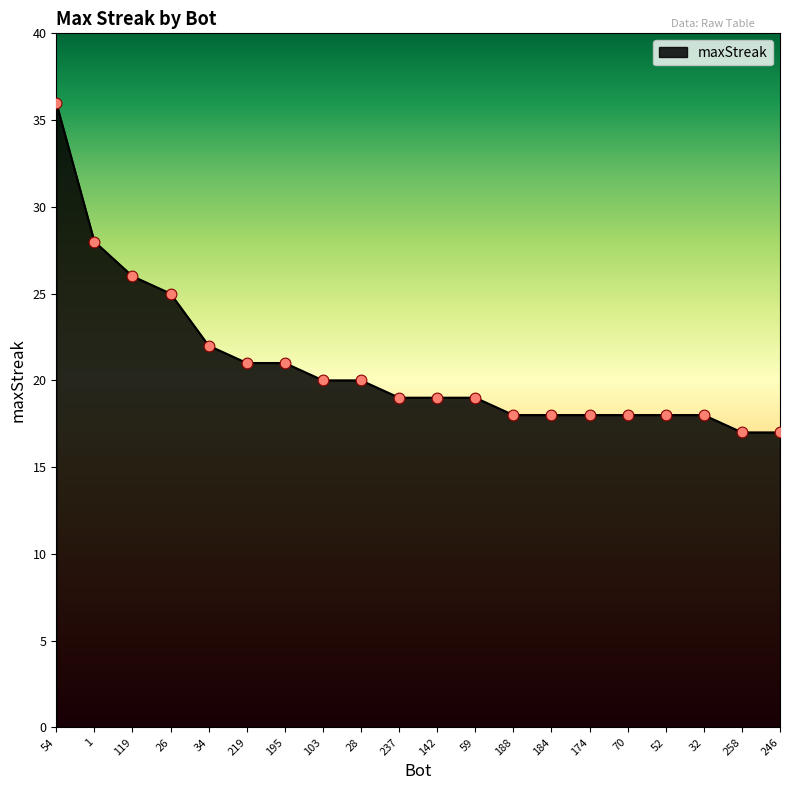

What is the change in value from 26 to 59?

-6